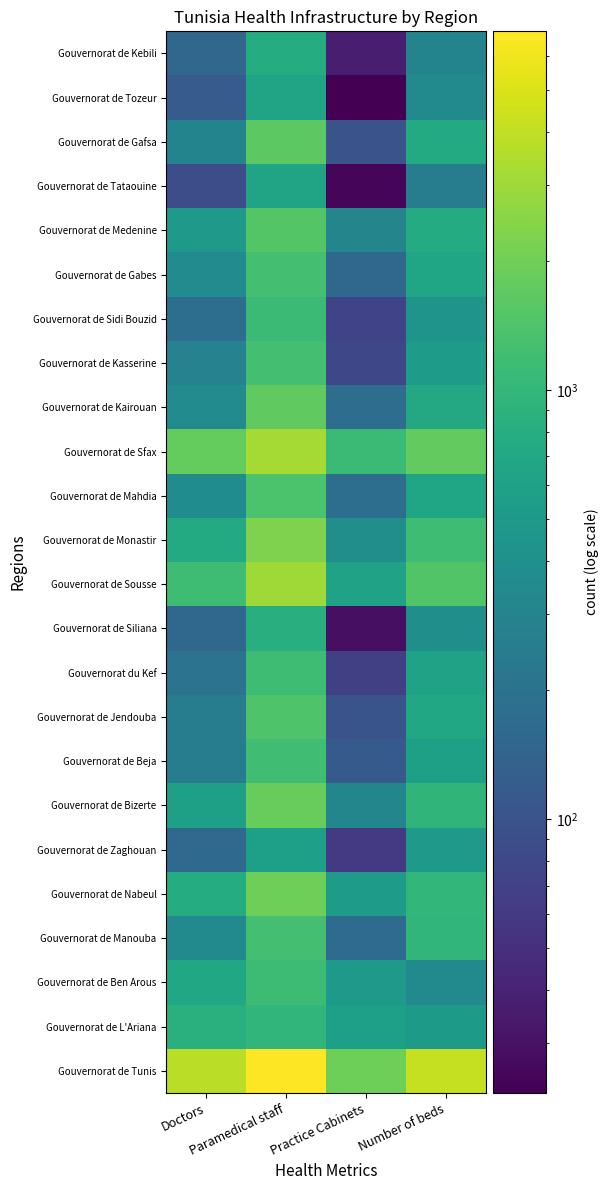

At which category is the sum across all series the highest?

Paramedical staff